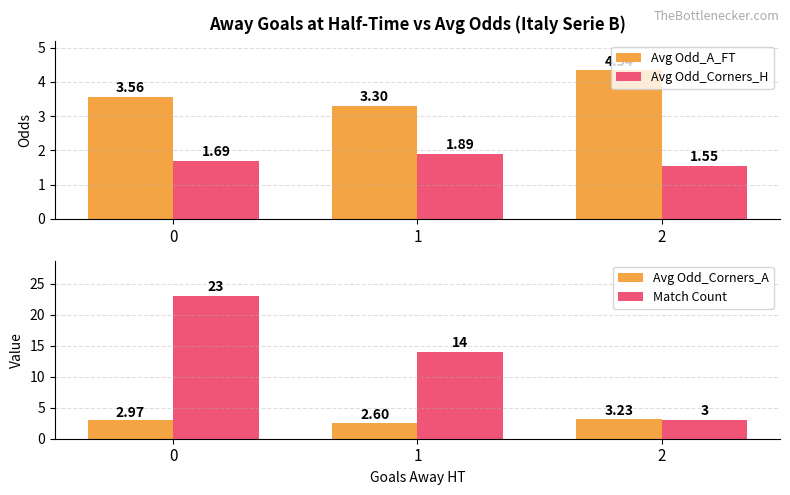

How many bars are there in total?

12